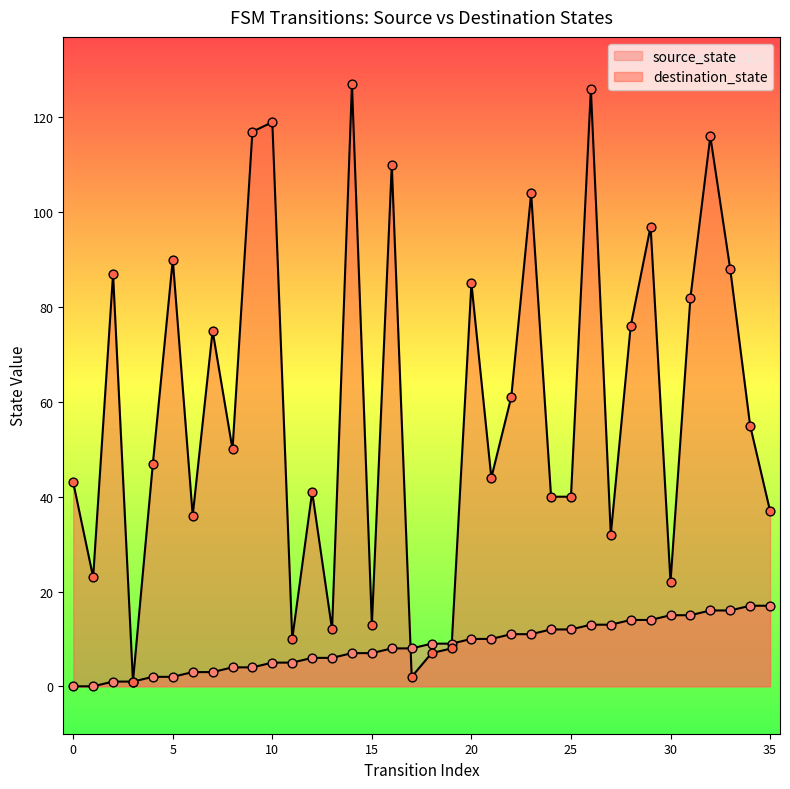

Which series has the largest Y range (max minus min)?

destination_state